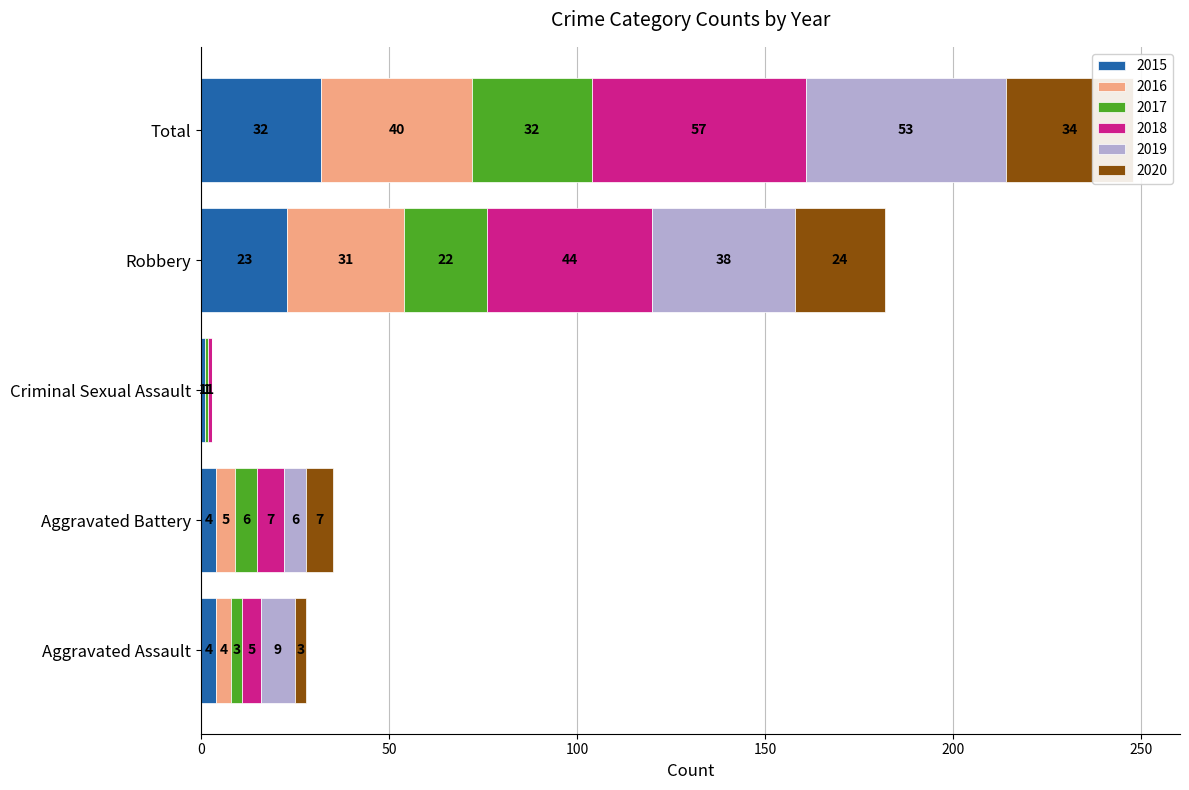

Which series has the largest range (max minus min)?

2018